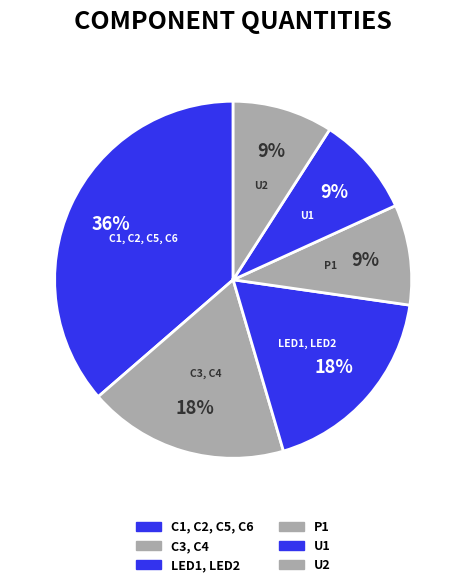

Does P1 account for over 50% of the chart?

No